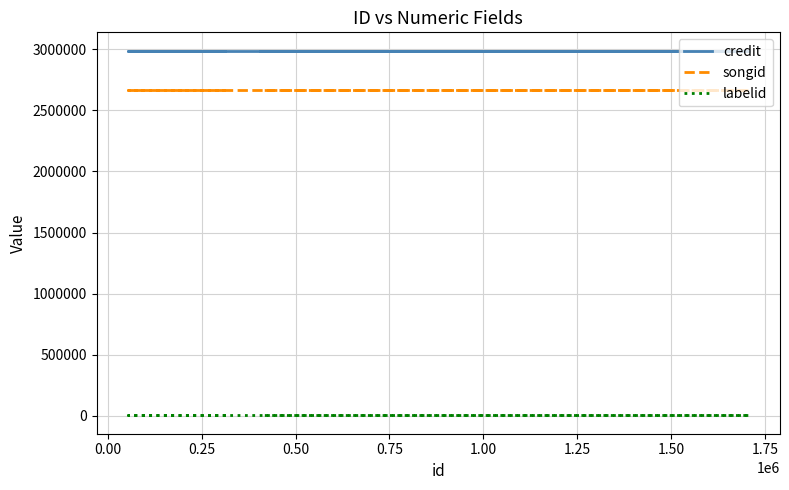

What is the spread (max minus min) of values at 0.00?

2985110